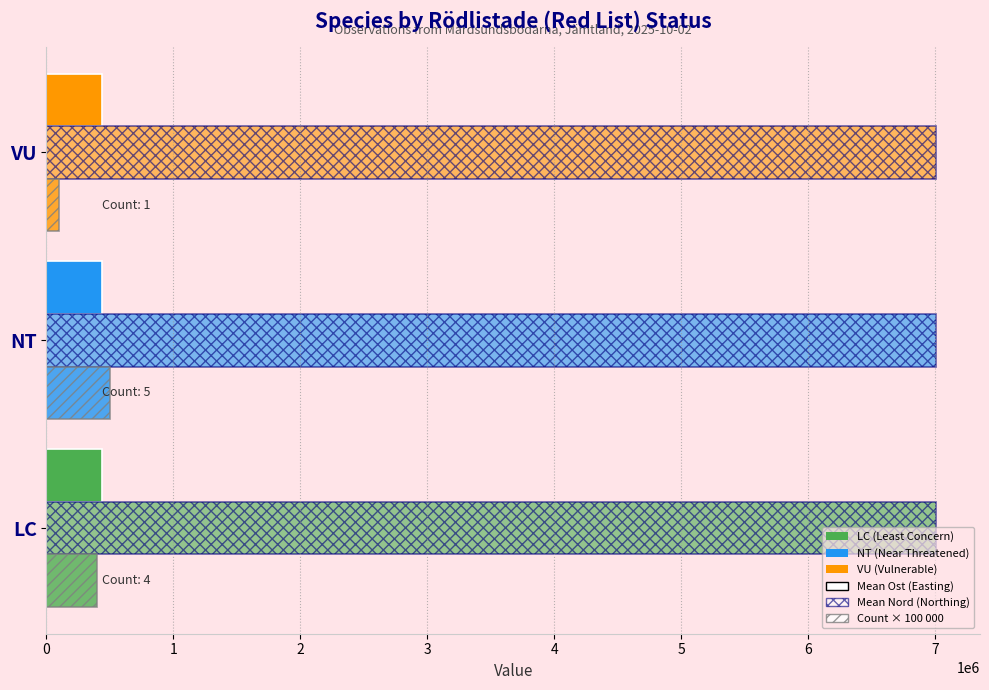

Reading right to left, list all the values displayed in this chart.

Mean Ost (Easting): 436522.0	436491.6	436504.8
Mean Nord (Northing): 7004274.0	7004329.6	7004290.2
Count × 100 000: 100000.0	500000.0	400000.0